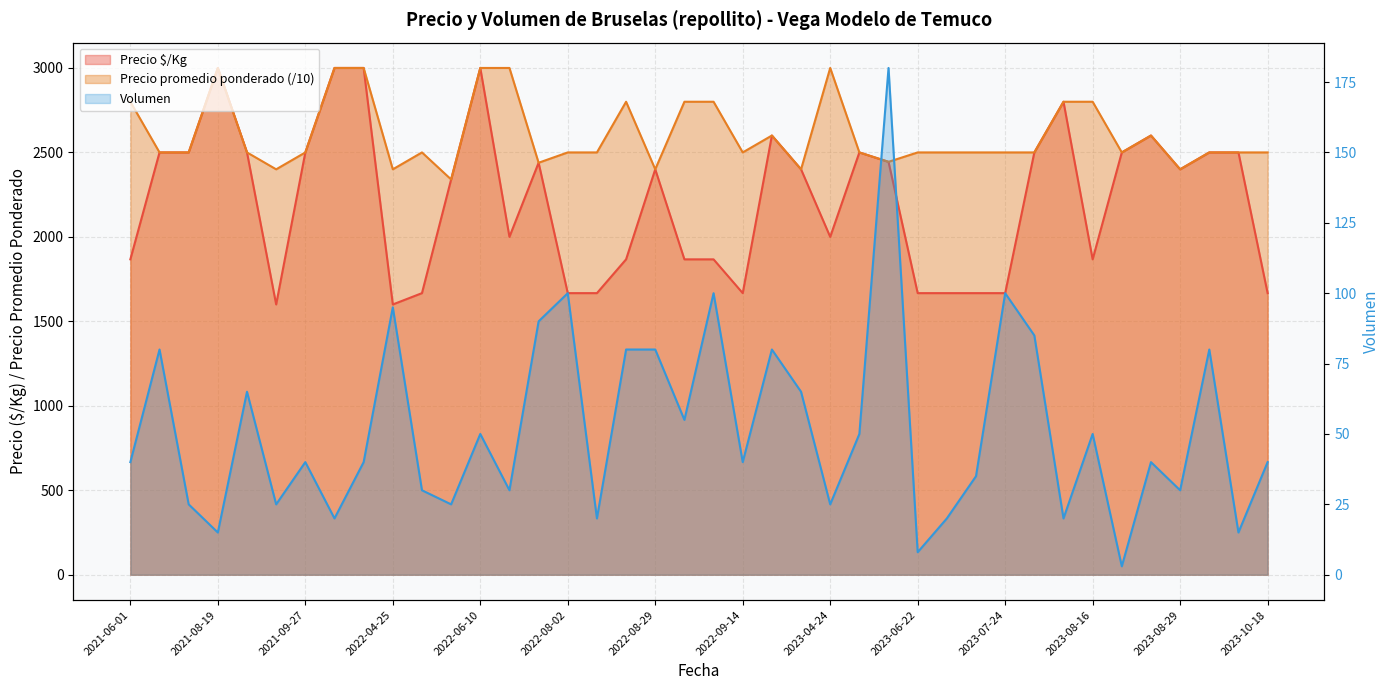

Does the chart display data point markers on the line(s)?

No